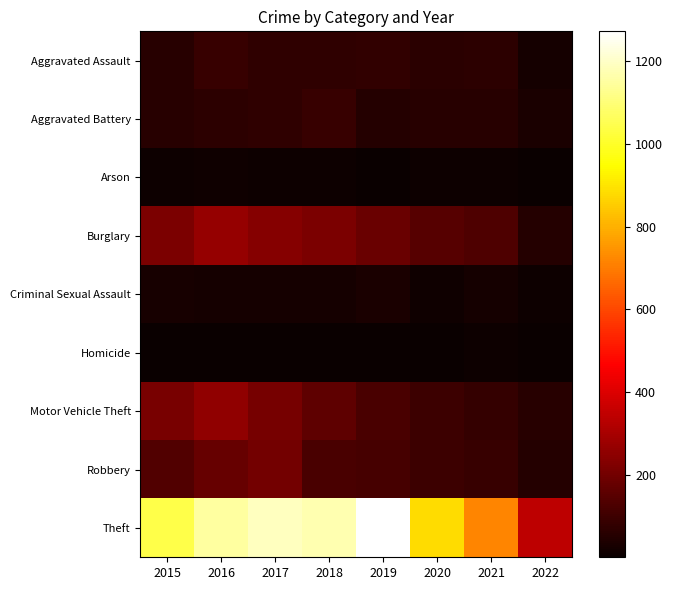

Which series changed the most between 2015 and 2017?

Theft